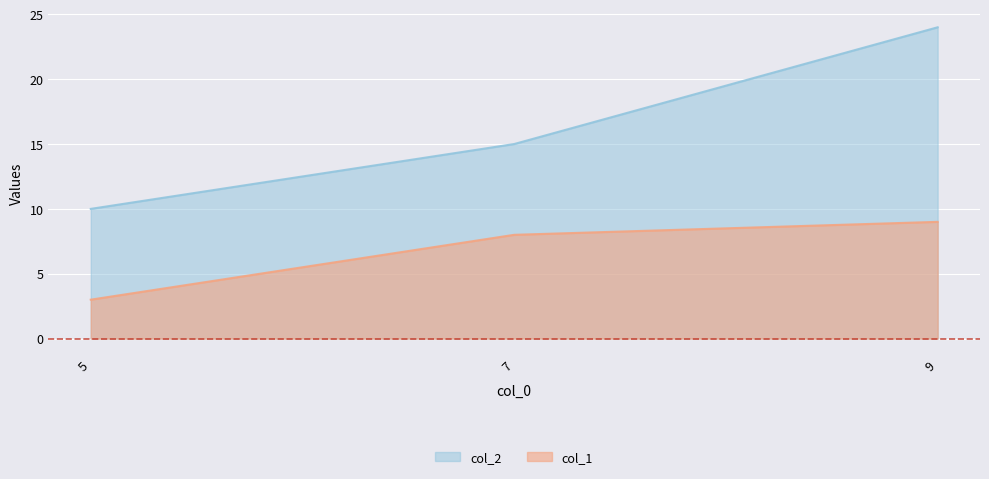

At 5, list the series in order from smallest to largest.

col_1, col_2